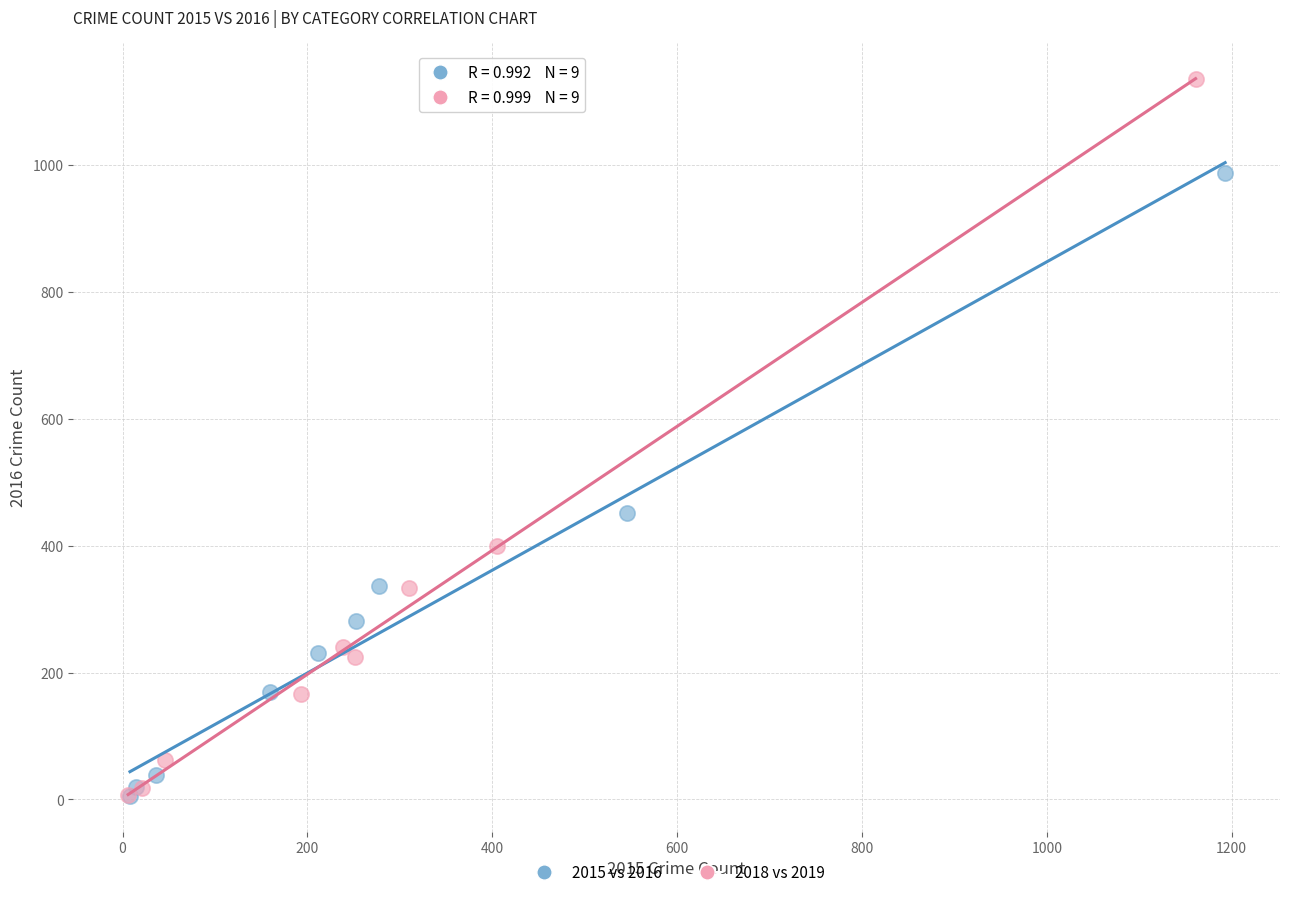

Which series has the largest Y range (max minus min)?

2018 vs 2019